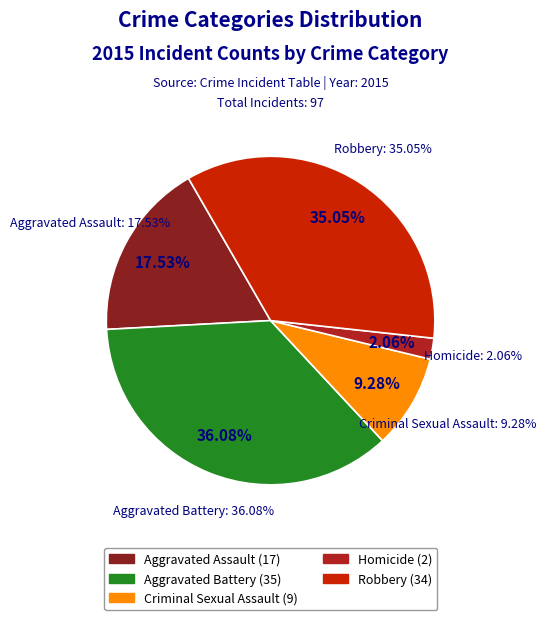

What is the change in value from Aggravated Battery to Criminal Sexual Assault?

-26